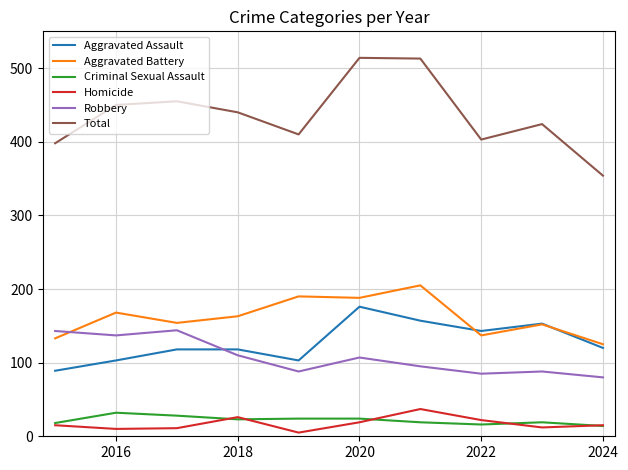

Which series has the widest spread of values?

Total